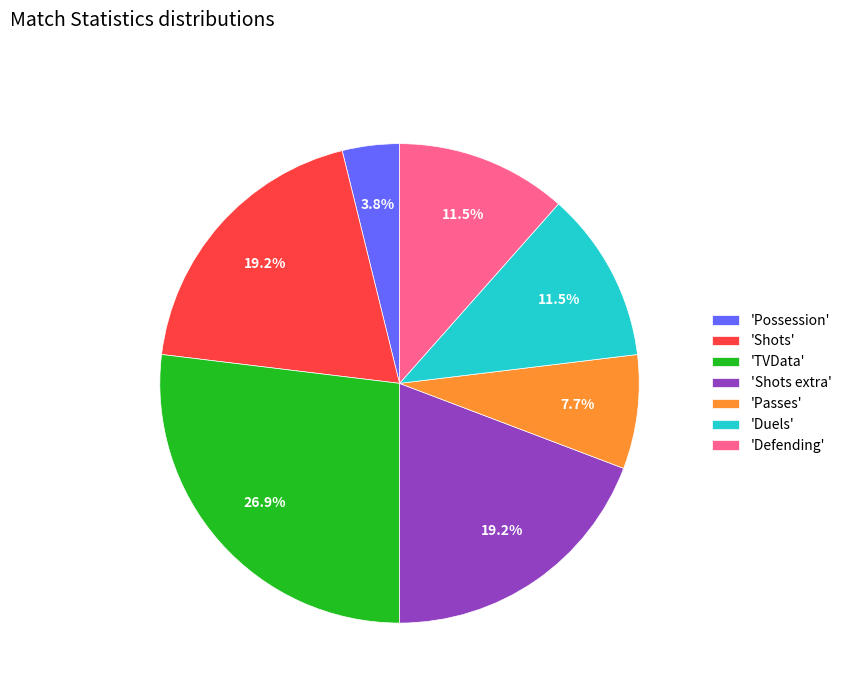

Combined, what portion of the pie is 'TVData' and 'Defending'?

38.5%